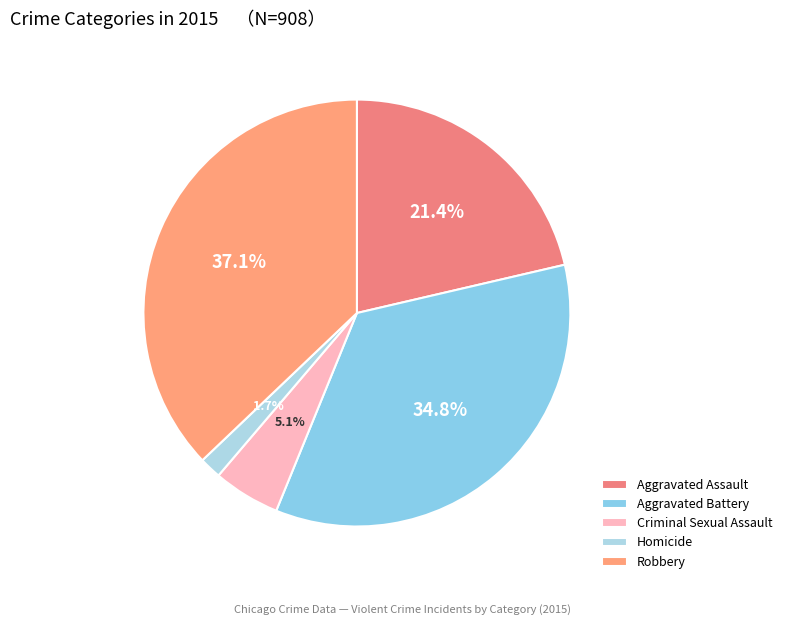

To the nearest percent, what is the difference between the Aggravated Assault and Homicide slice percentages?

20%